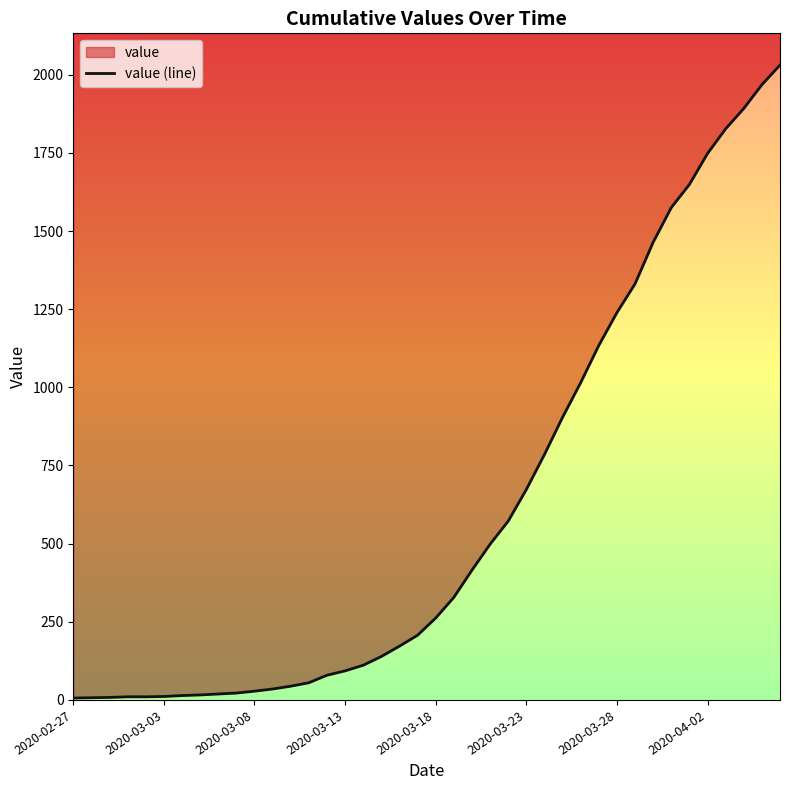

Is it true that the value at 37 is 2789?

False